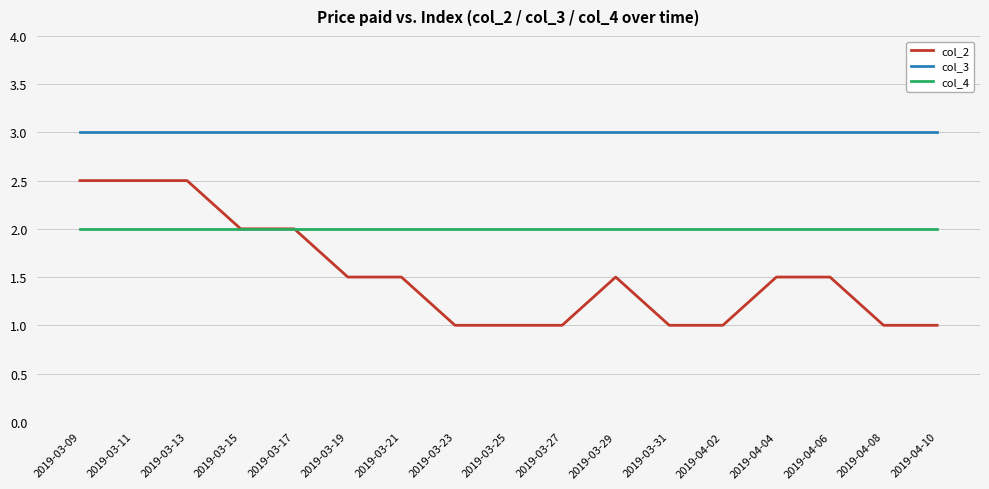

Rank the series at 2019-03-21 from lowest to highest value.

col_2, col_4, col_3